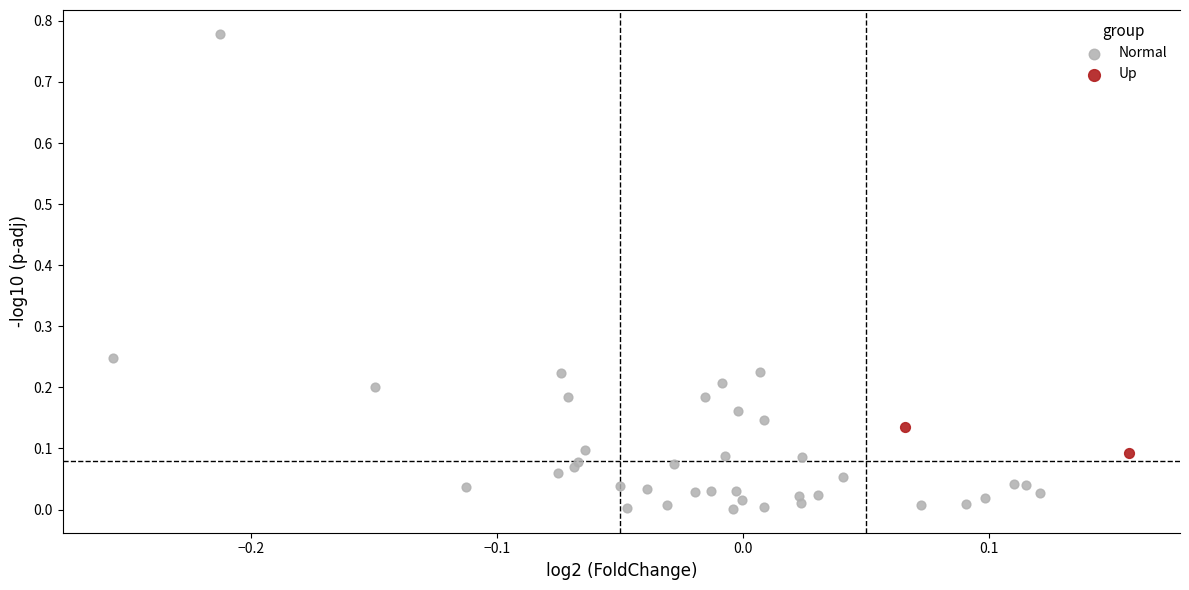

Which series reaches the maximum Y coordinate?

Normal